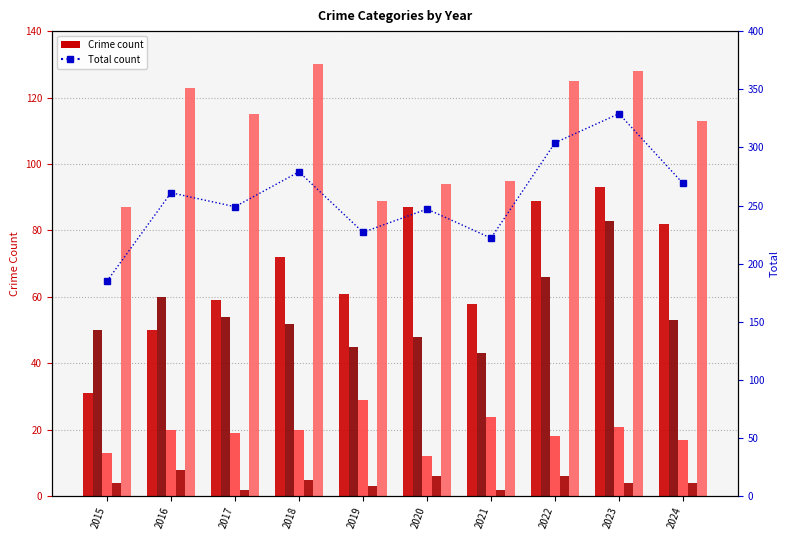

How many values in the Homicide series are below 4?

3